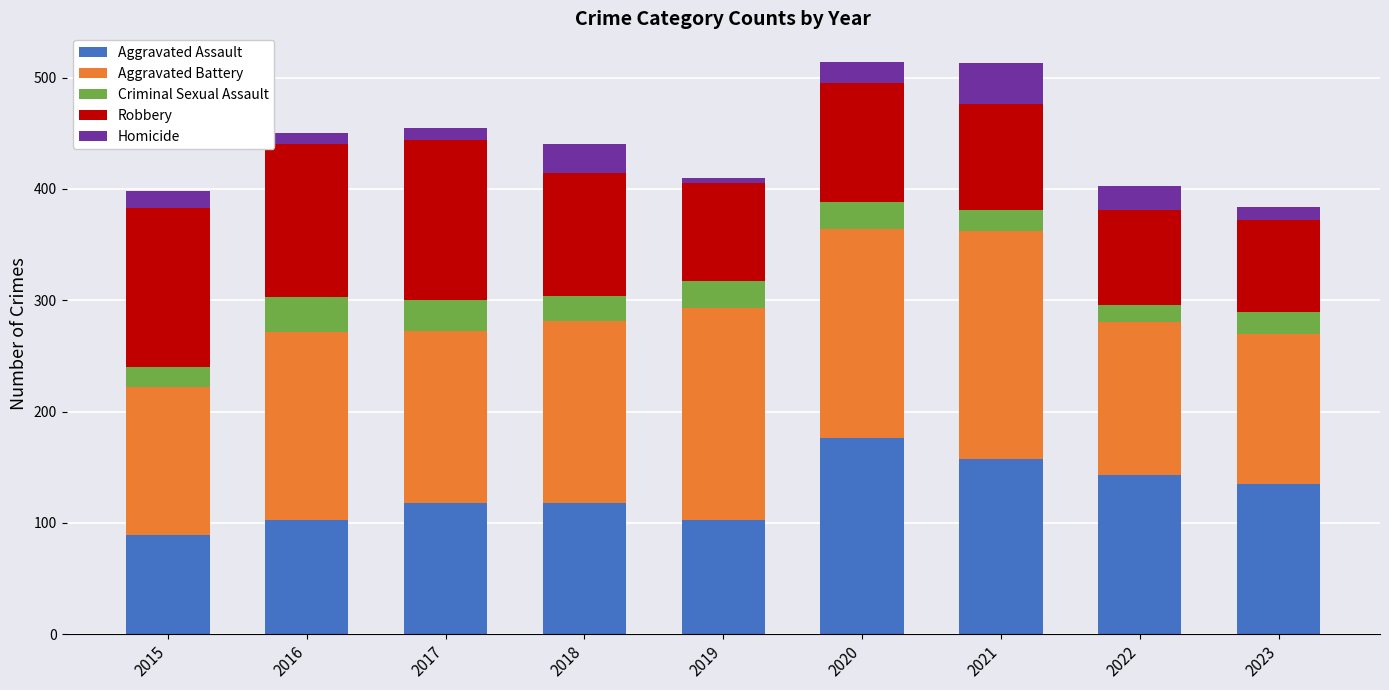

Which category has the highest value in the Aggravated Assault series?

2020